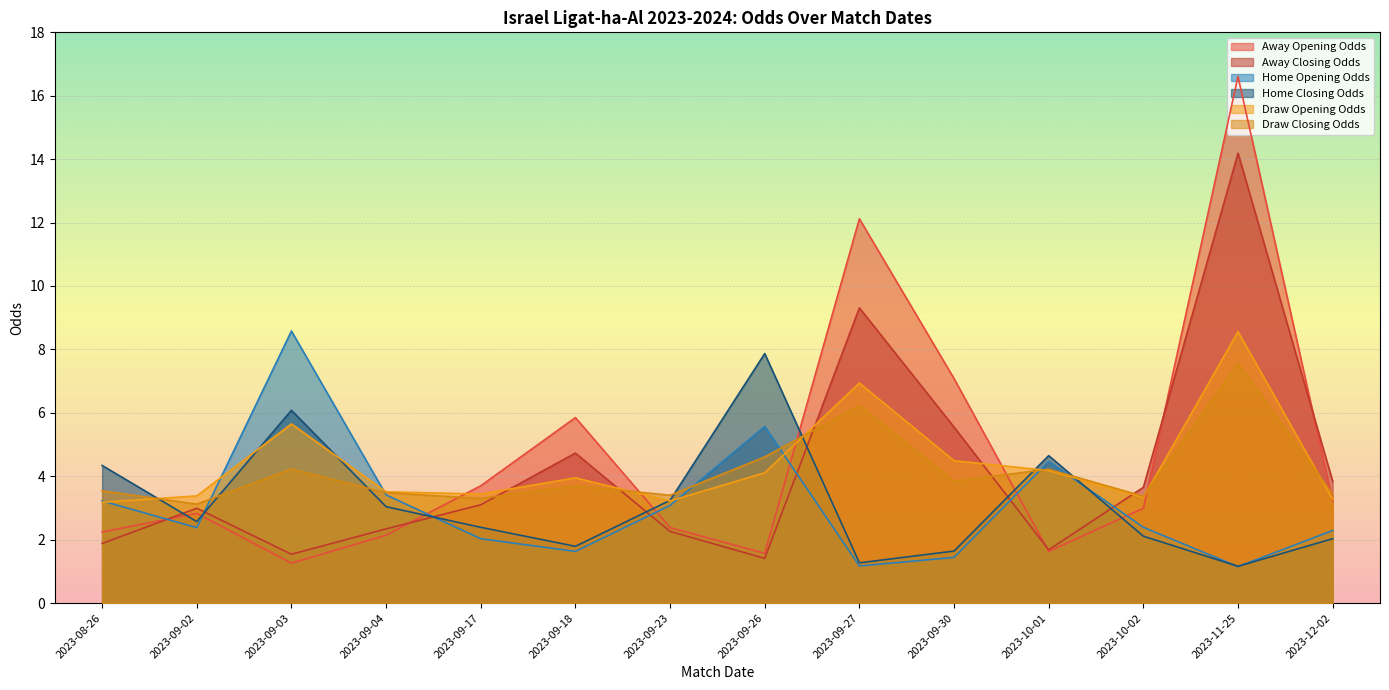

How many lines are shown in the chart?

6